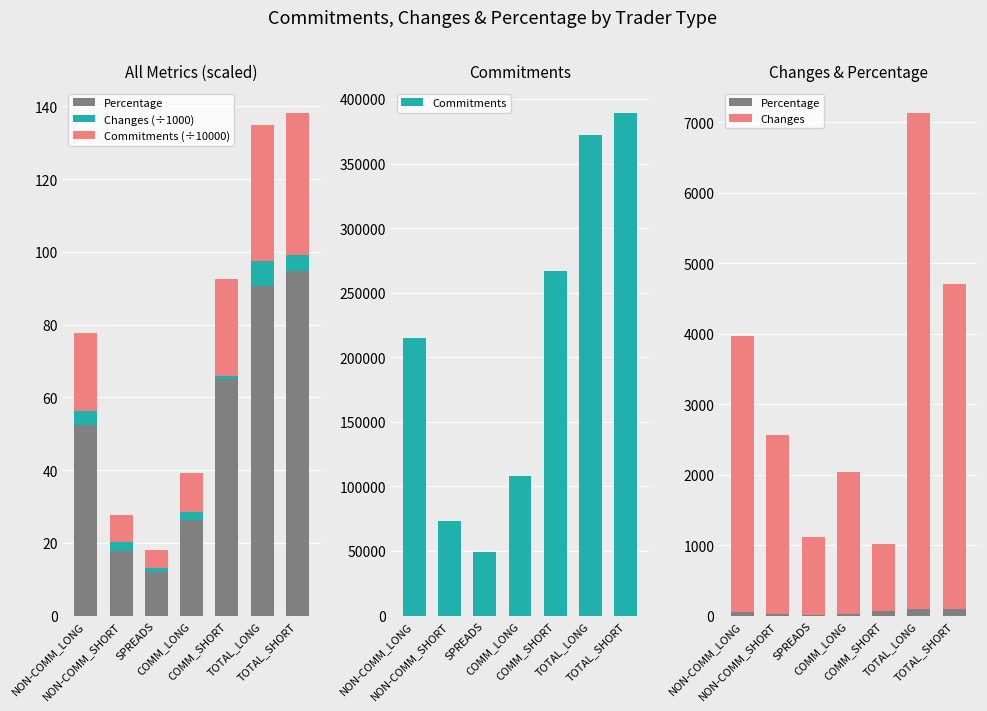

What is the difference between the Changes values at COMM_LONG and TOTAL_SHORT?

2589.0